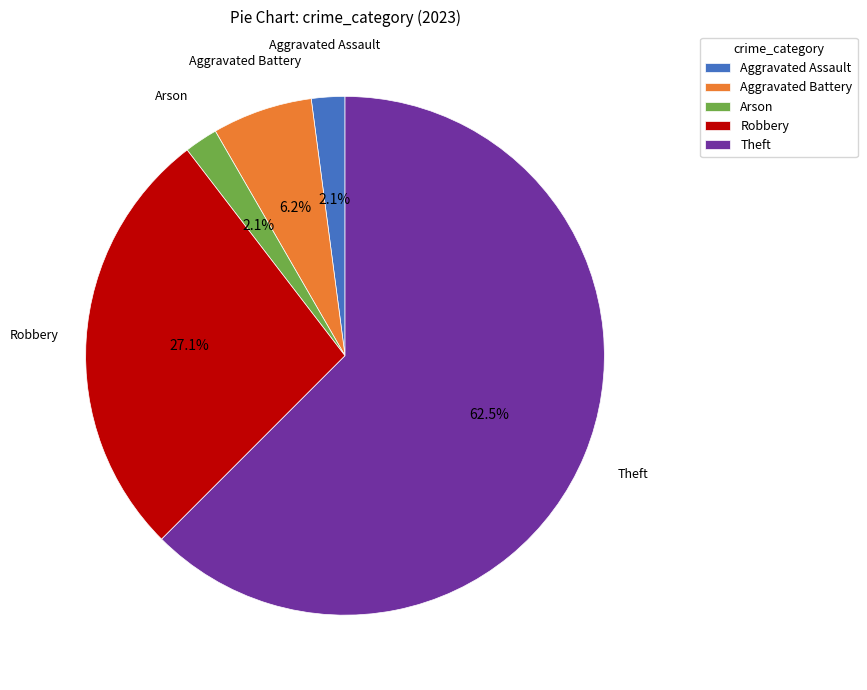

Does any single category account for the majority?

Yes